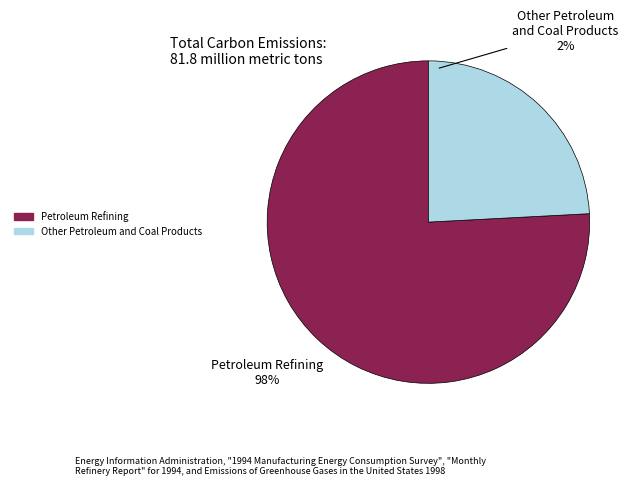

Is it true that 2 is 1% of the pie?

False